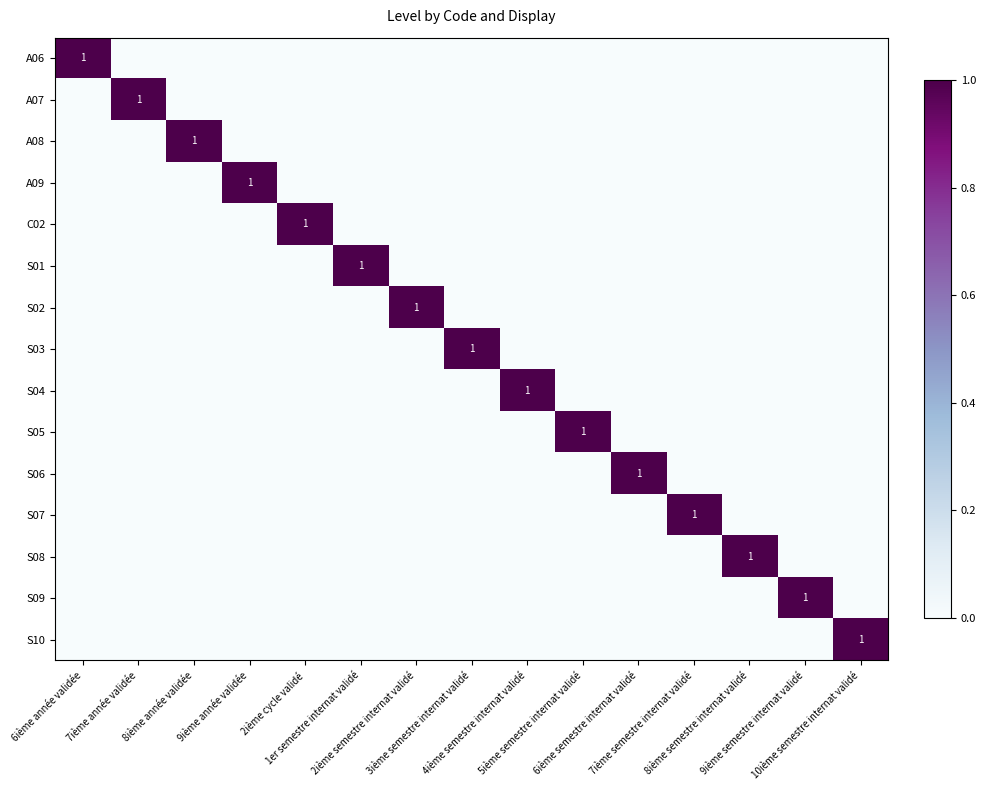

Rank the categories by S10 value from highest to lowest.

10ième semestre internat validé, 6ième année validée, 7ième année validée, 8ième année validée, 9ième année validée, 2ième cycle validé, 1er semestre internat validé, 2ième semestre internat validé, 3ième semestre internat validé, 4ième semestre internat validé, 5ième semestre internat validé, 6ième semestre internat validé, 7ième semestre internat validé, 8ième semestre internat validé, 9ième semestre internat validé